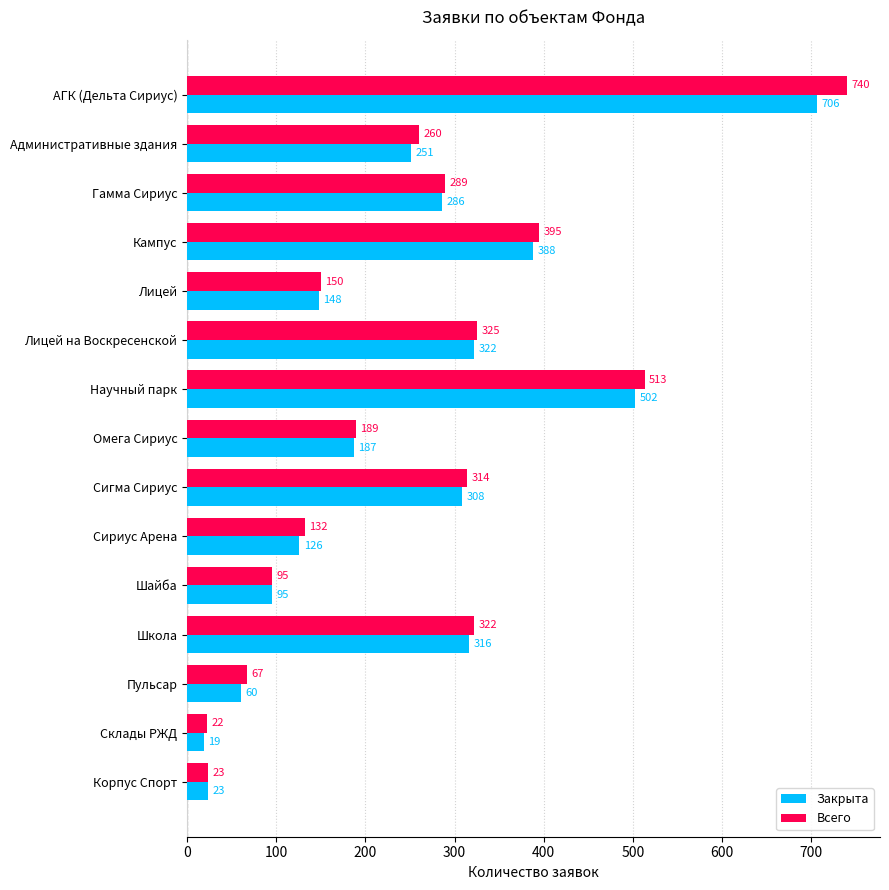

At which label does Закрыта reach its peak?

АГК (Дельта Сириус)